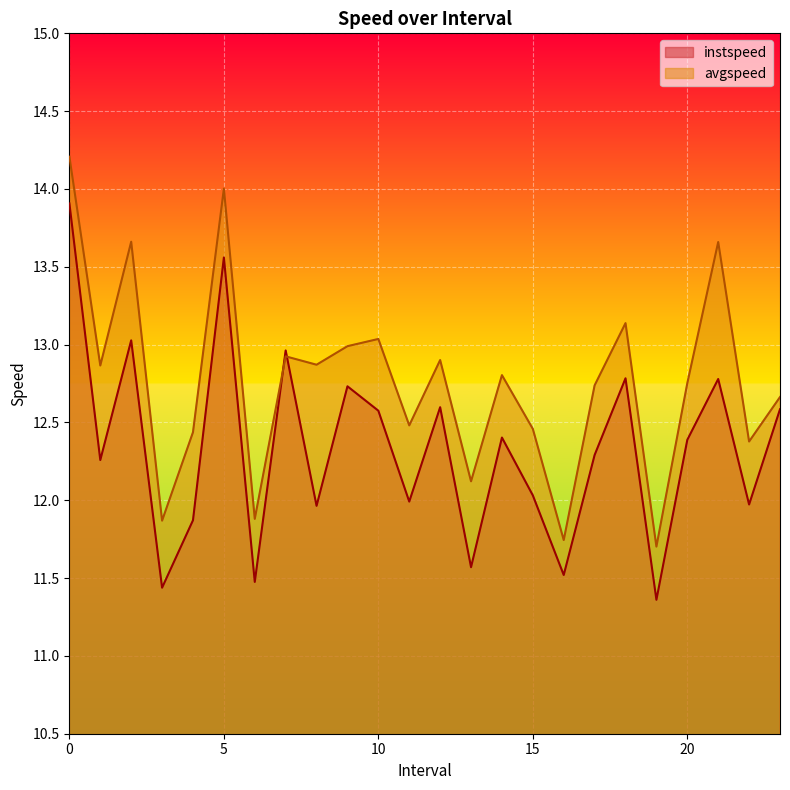

What is the difference between the maximum and minimum values in the avgspeed series?

2.5